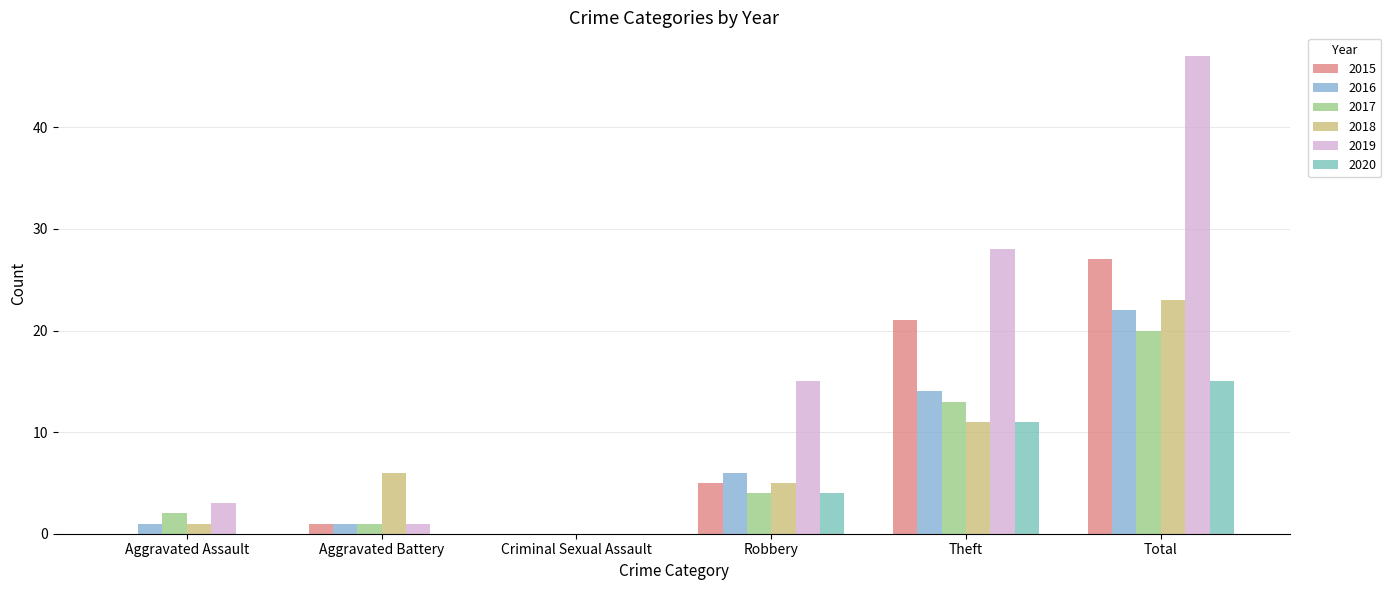

Which series changed the most between Criminal Sexual Assault and Theft?

2019